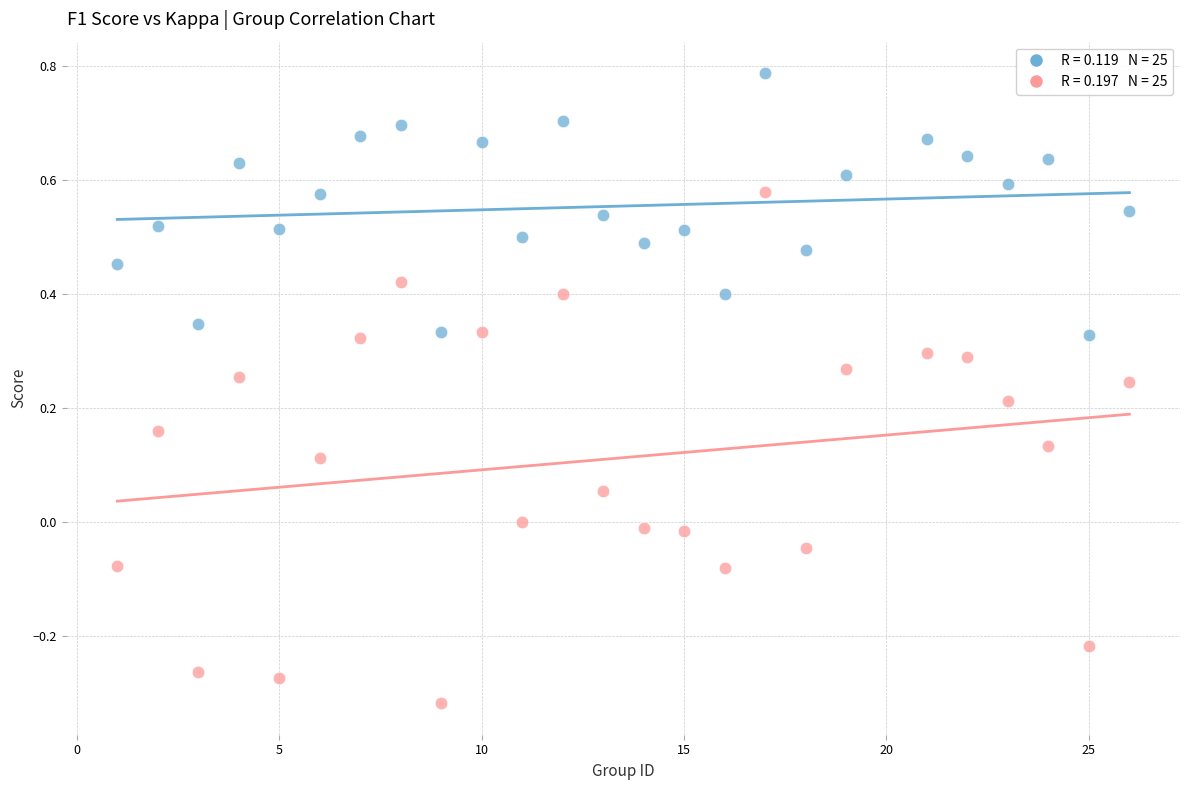

Across all data points, what is the range of Y values (max minus min)?

1.1